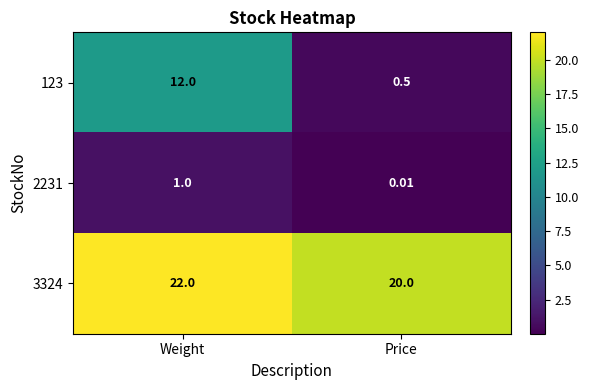

Which category has the lowest value across all series?

Price